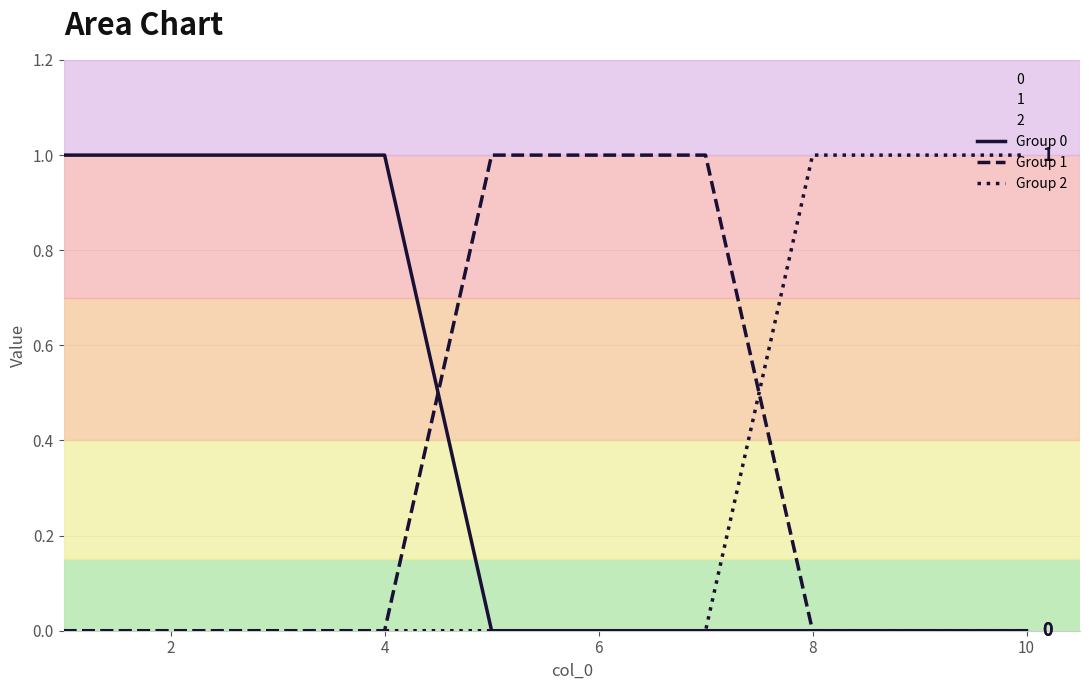

Is it true that Group 0 equals 2 at 4?

False